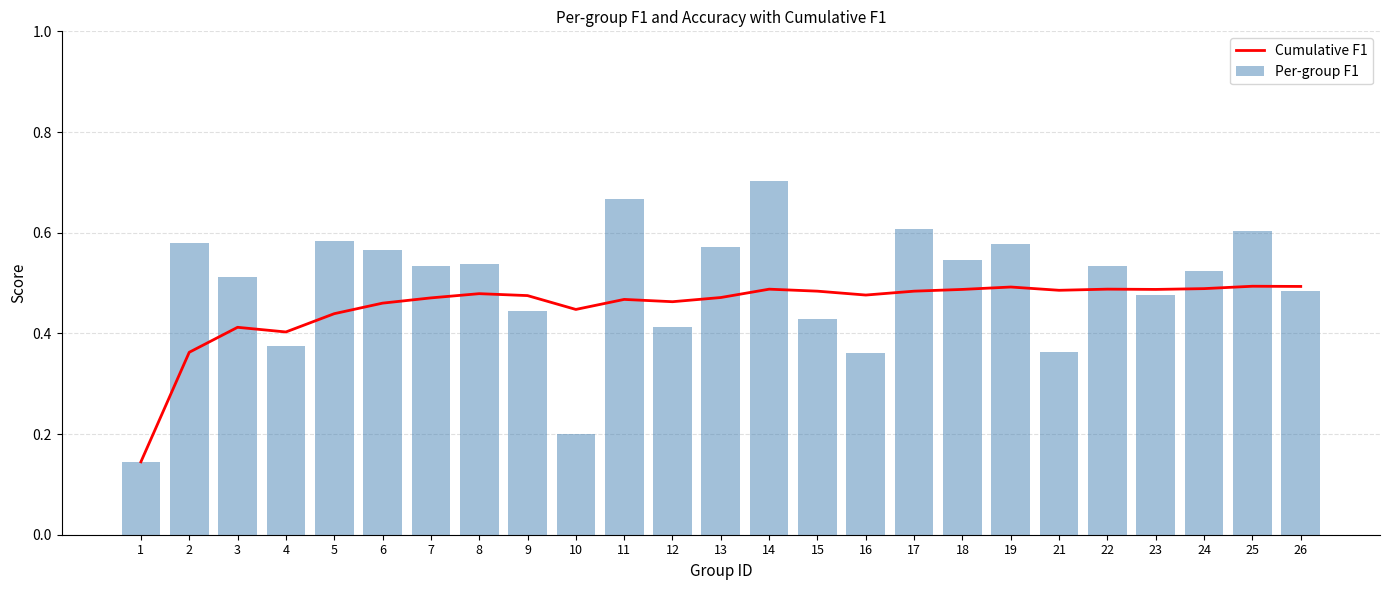

Reading left to right, list all the values displayed in this chart.

Cumulative F1: 0.1	0.4	0.4	0.4	0.4	0.5	0.5	0.5	0.5	0.4	0.5	0.5	0.5	0.5	0.5	0.5	0.5	0.5	0.5	0.5	0.5	0.5	0.5	0.5	0.5
Per-group F1: 0.1	0.6	0.5	0.4	0.6	0.6	0.5	0.5	0.4	0.2	0.7	0.4	0.6	0.7	0.4	0.4	0.6	0.5	0.6	0.4	0.5	0.5	0.5	0.6	0.5